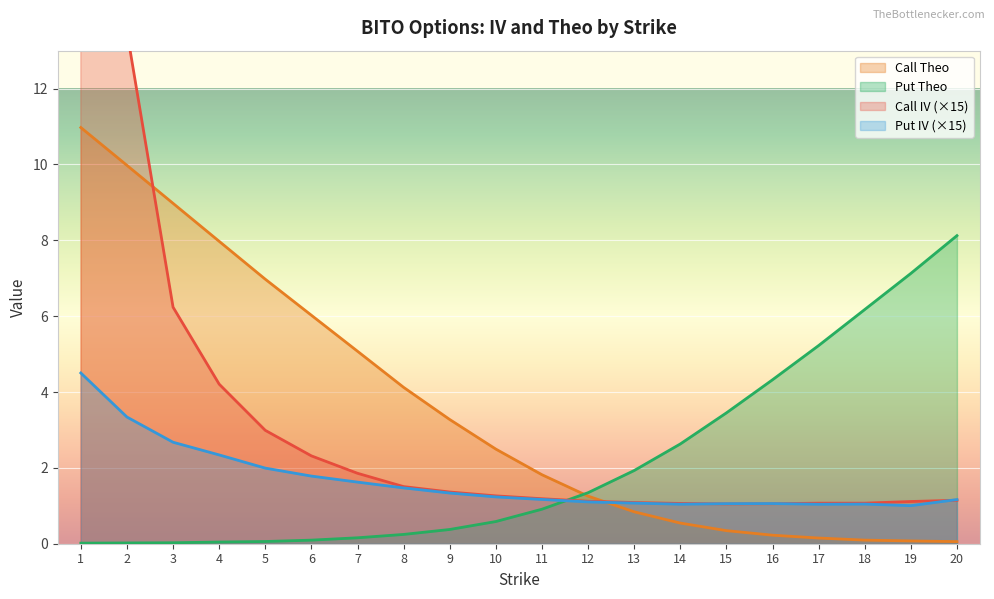

List the labels in order of Call Theo value, smallest first.

20, 19, 18, 17, 16, 15, 14, 13, 12, 11, 10, 9, 8, 7, 6, 5, 4, 3, 2, 1